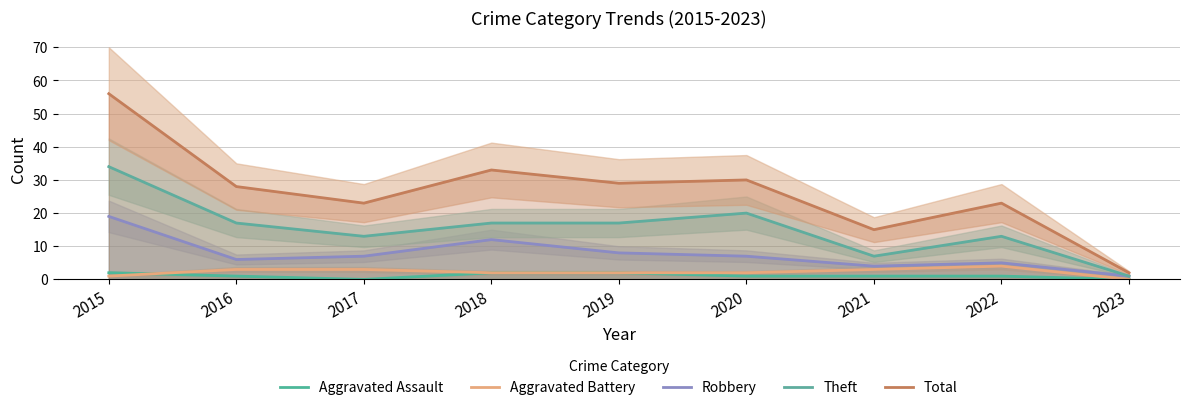

Reading right to left, list all the values displayed in this chart.

Aggravated Assault: 0	1	1	1	2	2	0	1	2
Aggravated Battery: 0	4	3	2	2	2	3	3	1
Robbery: 1	5	4	7	8	12	7	6	19
Theft: 1	13	7	20	17	17	13	17	34
Total: 2	23	15	30	29	33	23	28	56